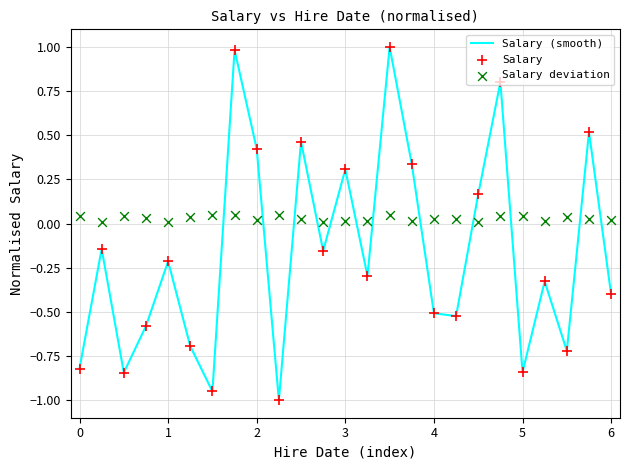

Is the value of Salary at 5 greater than the value of Salary (smooth) at 3?

No